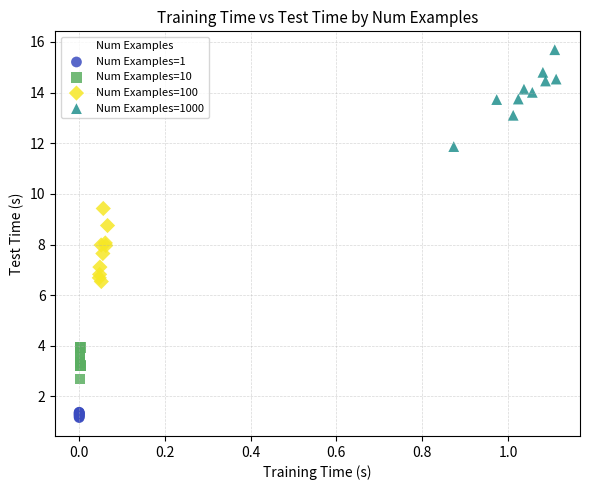

Which series reaches the minimum Y coordinate?

Num Examples=1